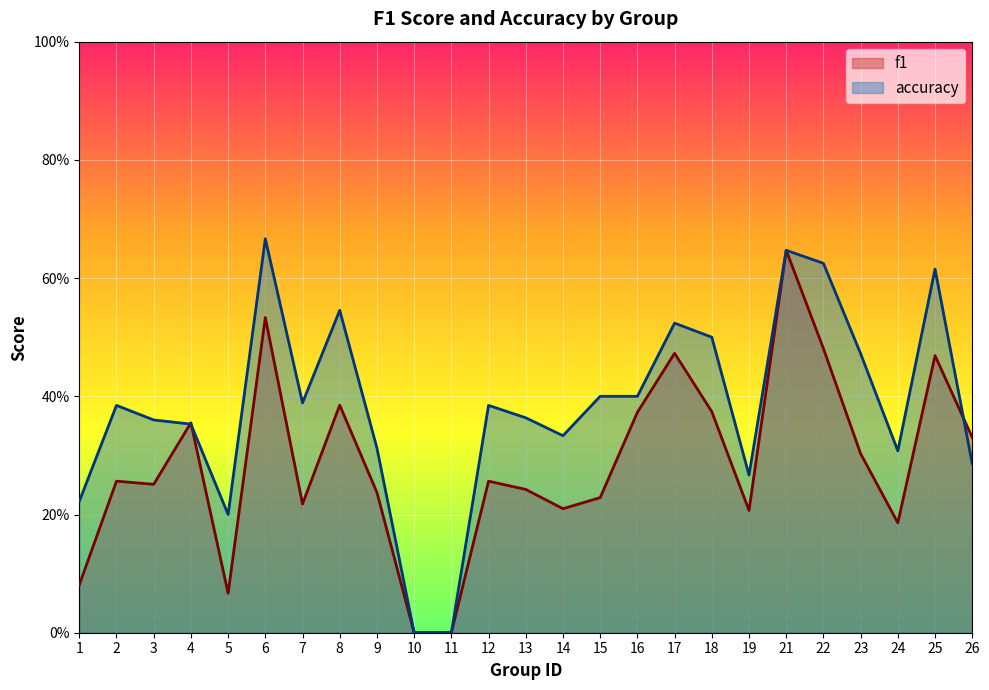

What is the difference between the maximum and minimum values in the f1 series?

0.6